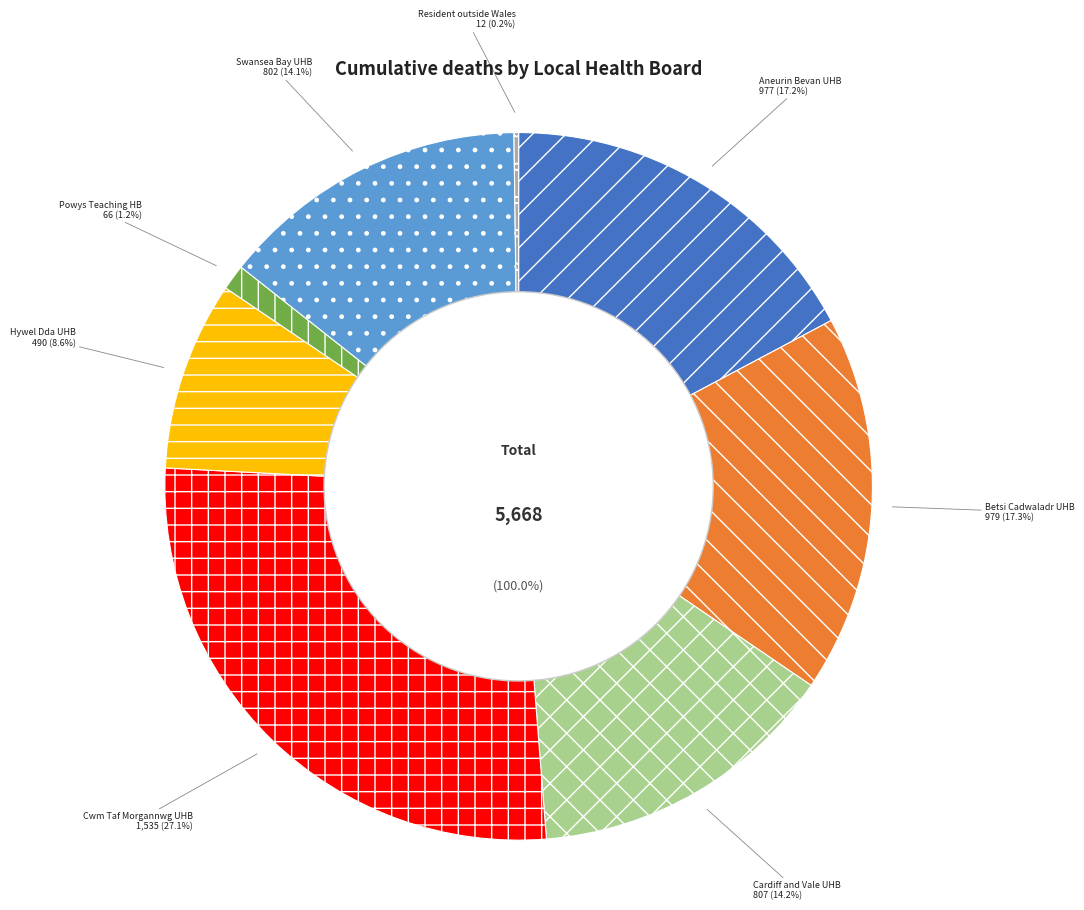

Which category has the smallest portion of the pie?

Resident outside Wales